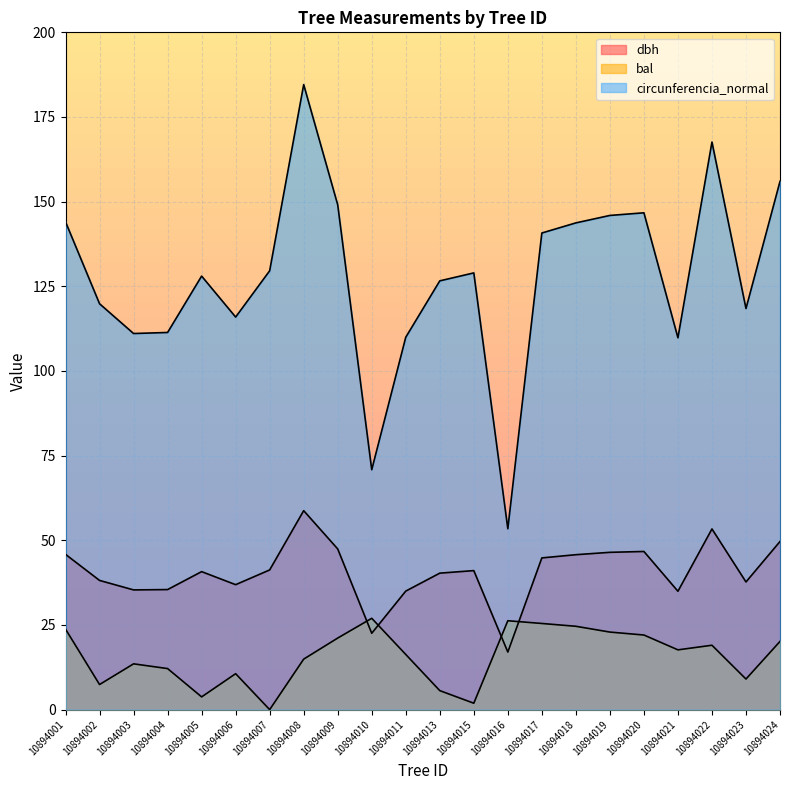

How many interior local peaks does the dbh series have?

5